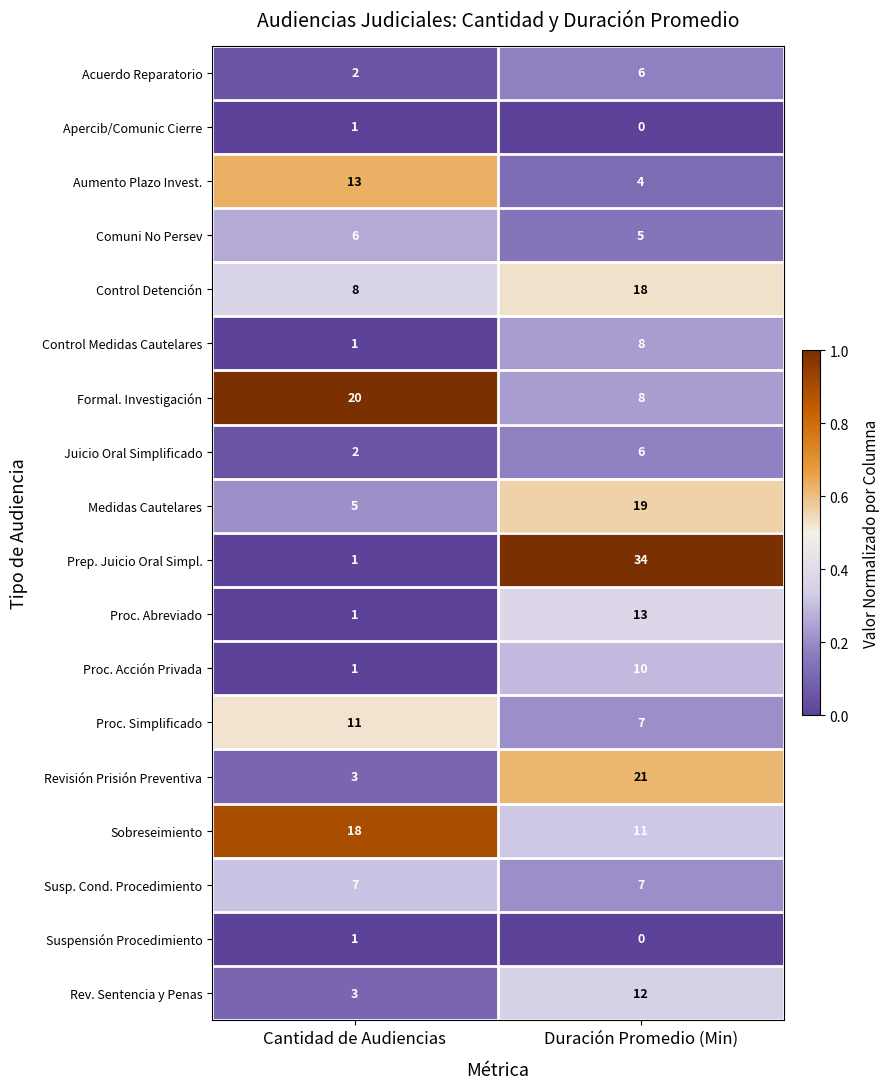

Which series has the largest total across all categories?

Prep. Juicio Oral Simpl.